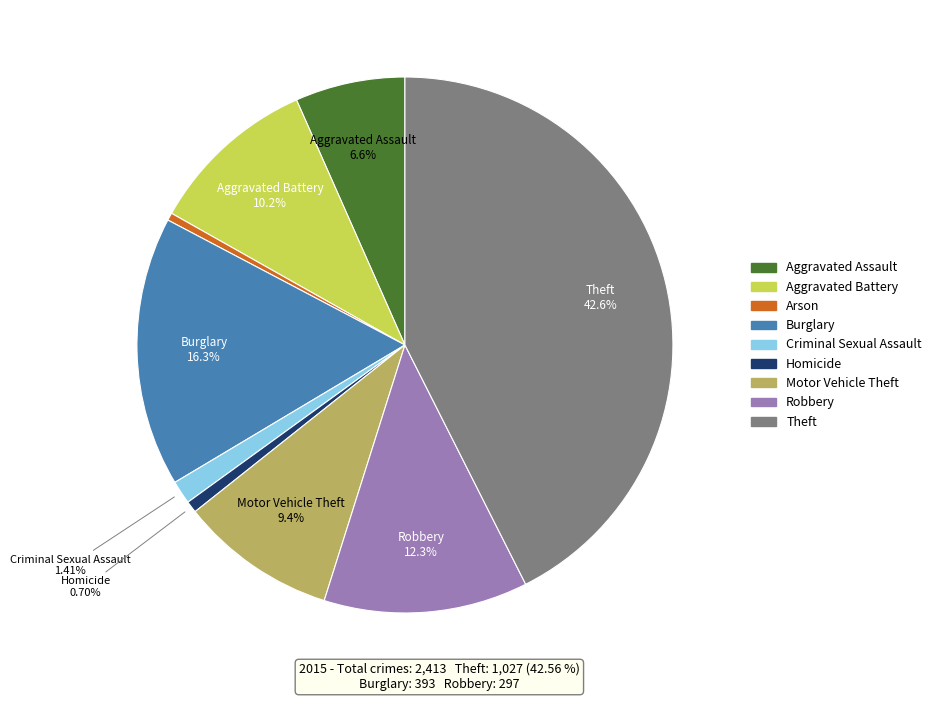

Which has a higher value, Burglary or Robbery?

Burglary